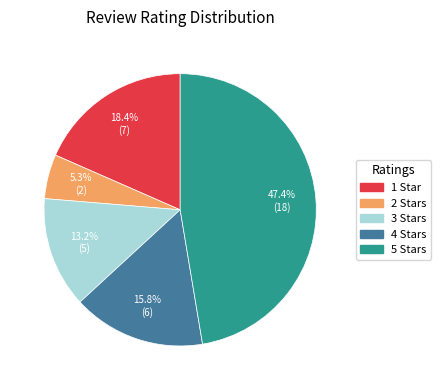

Rank the categories by value from lowest to highest.

2, 3, 4, 1, 5